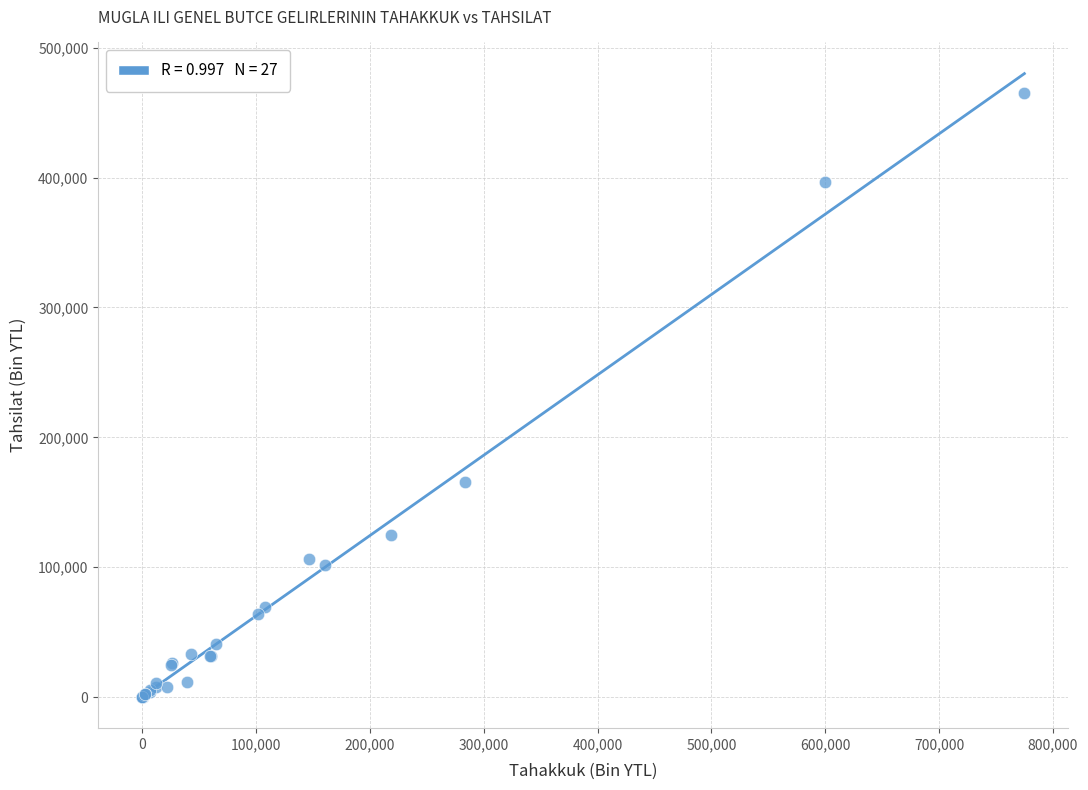

What Y value in the scatter plot is closest to 232748?

165641